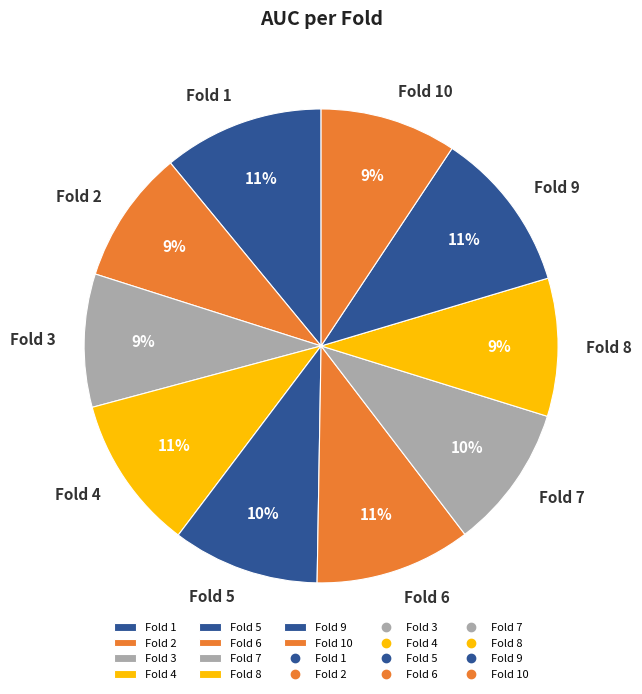

Is it true that Fold 3 is 24% of the pie?

False